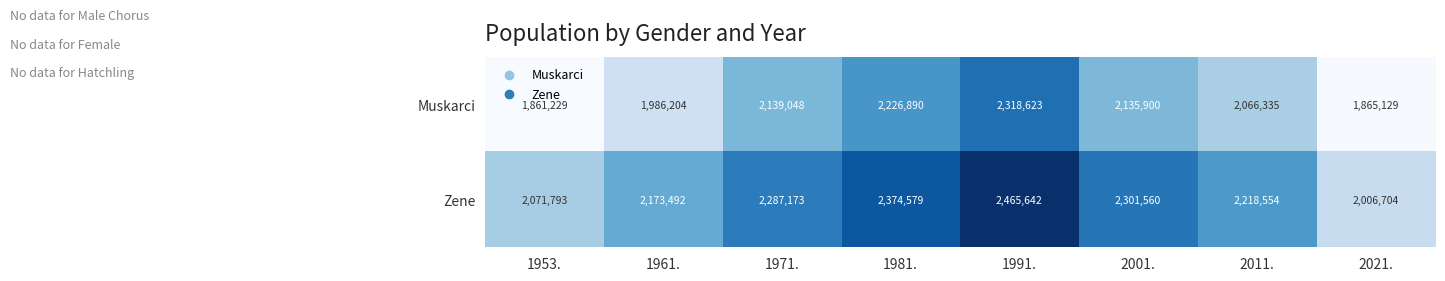

What is the sum of the Zene values at 1953. and 2011.?

4290347